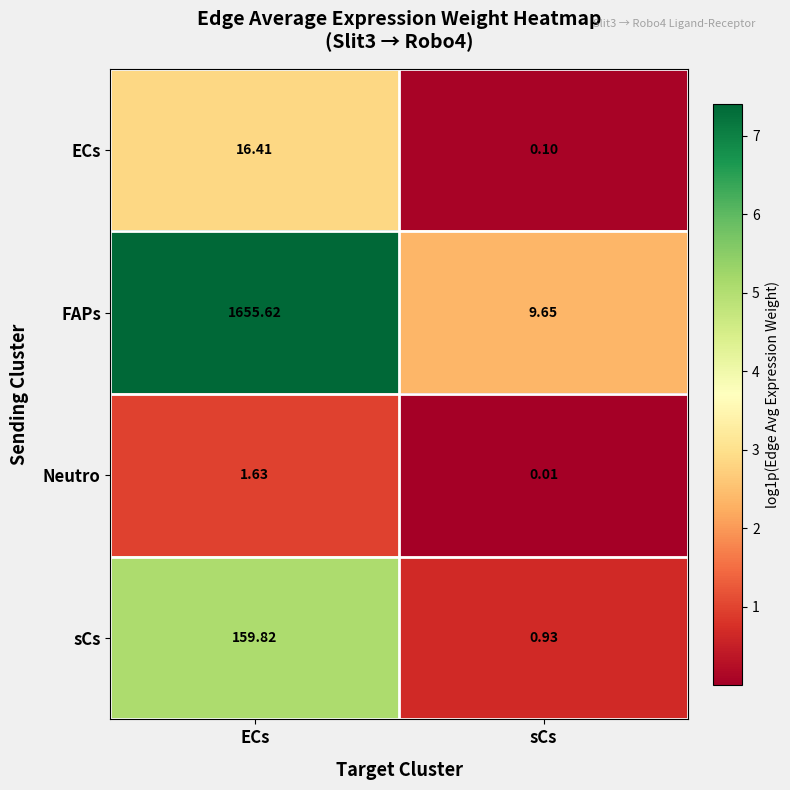

Which series has the largest range (max minus min)?

FAPs